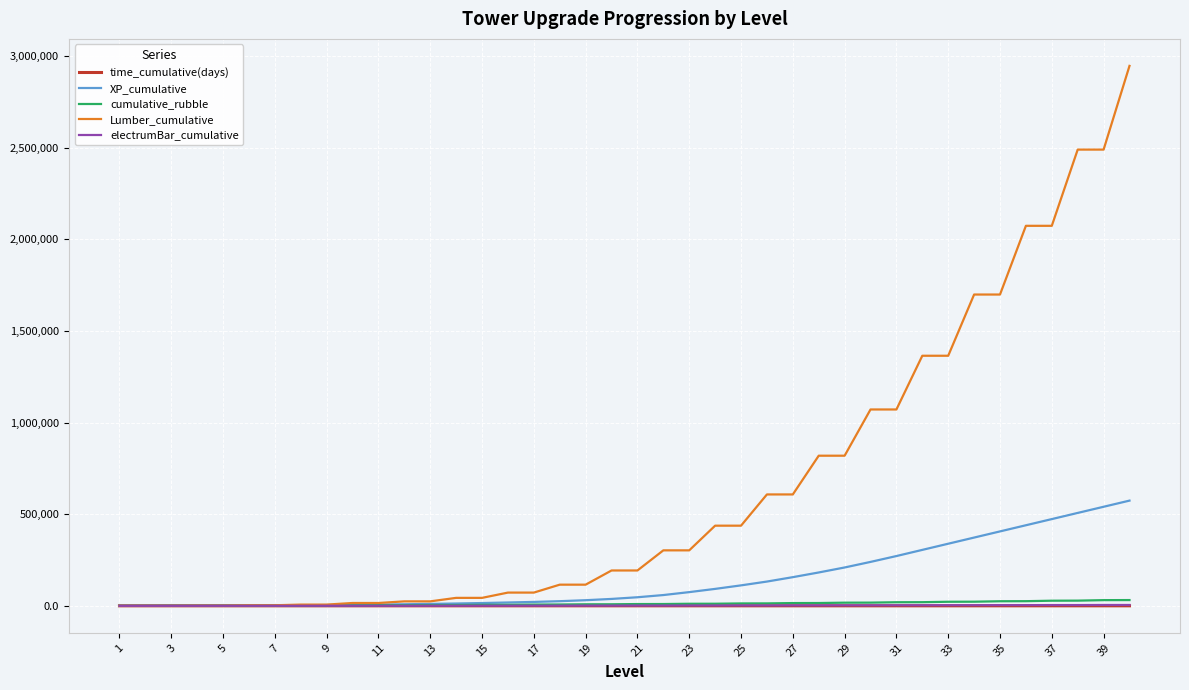

Which series has the largest range (max minus min)?

Lumber_cumulative